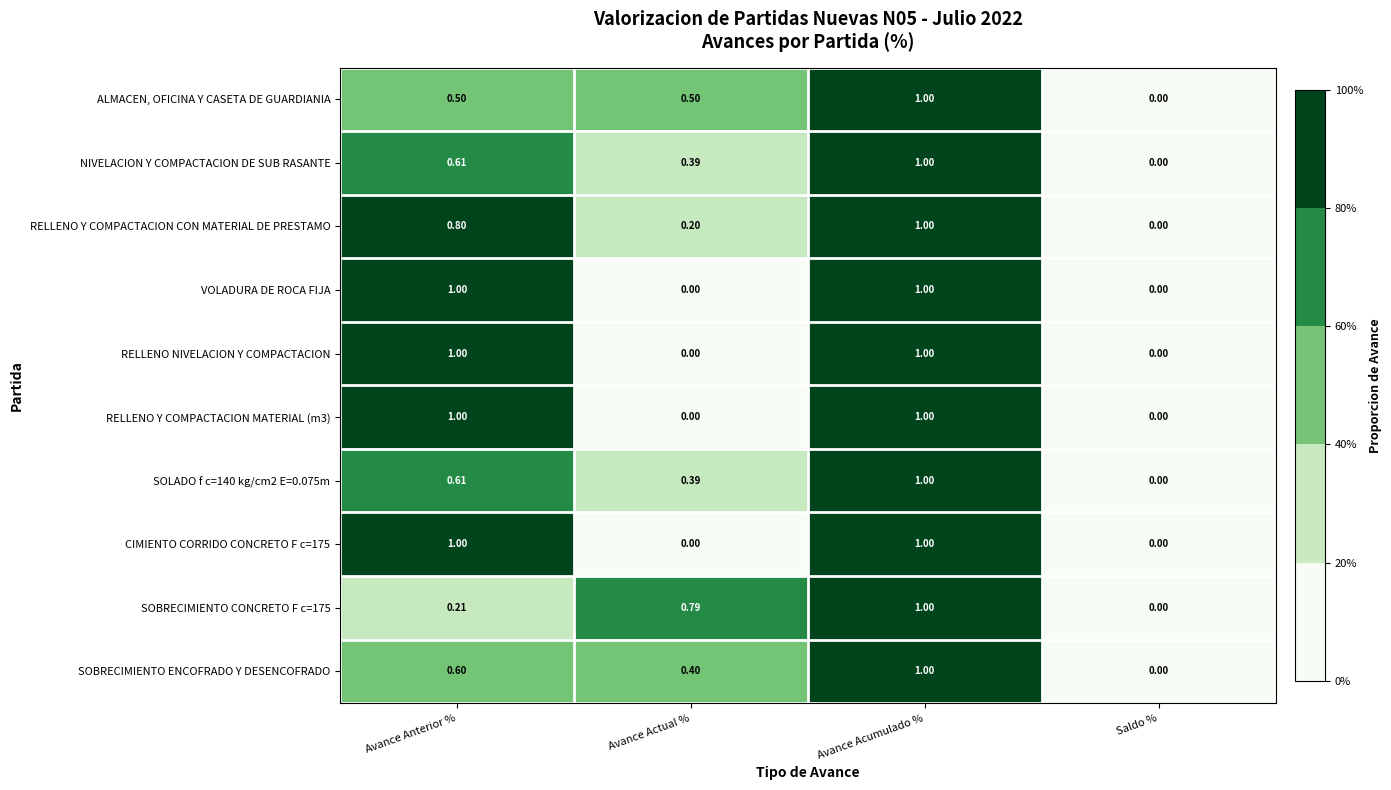

Which category has the lowest value in the SOLADO f c=140 kg/cm2 E=0.075m series?

Saldo %